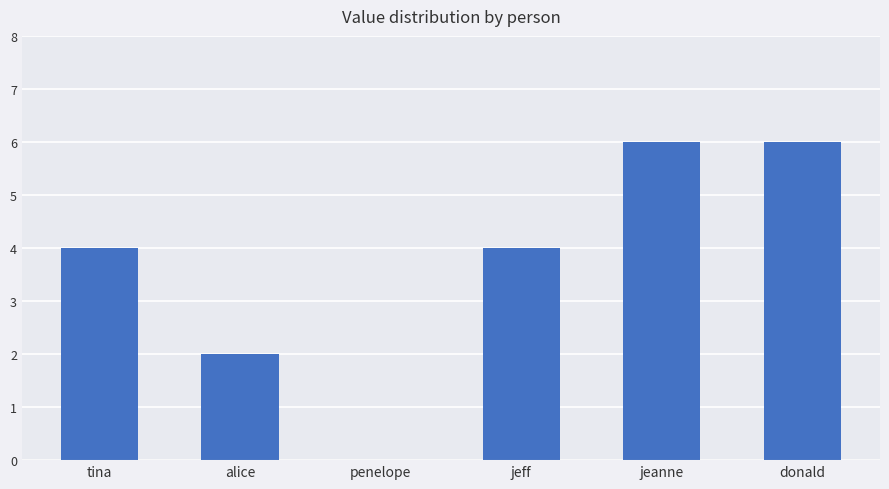

How many values are above zero?

5